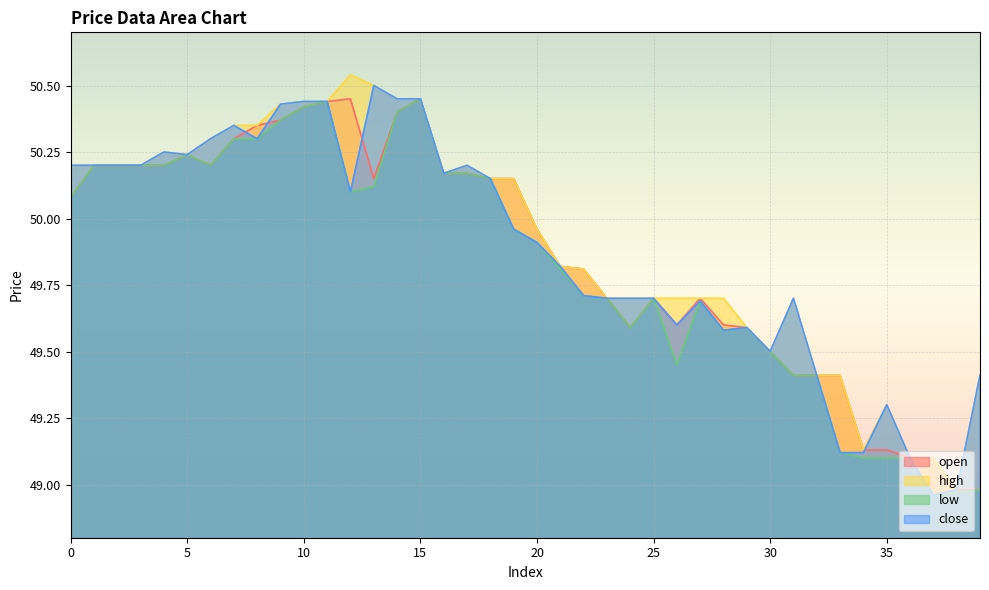

What is the spread (max minus min) of values at 8?

0.1